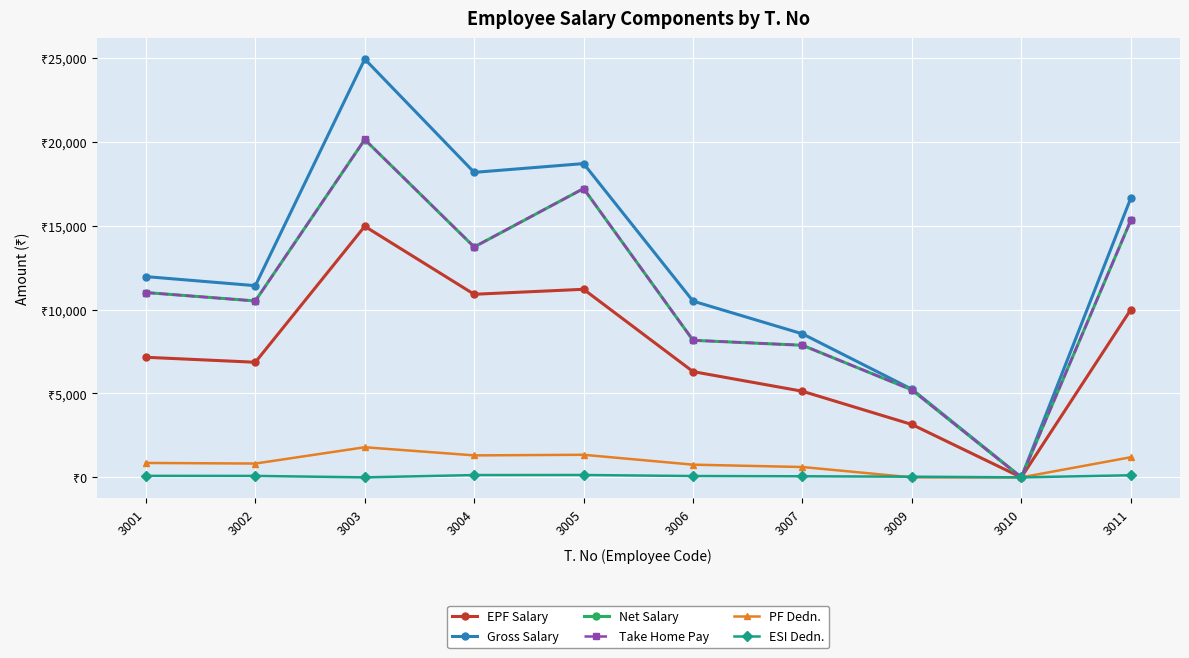

Is it true that ESI Dedn. equals 186 at 3004?

False